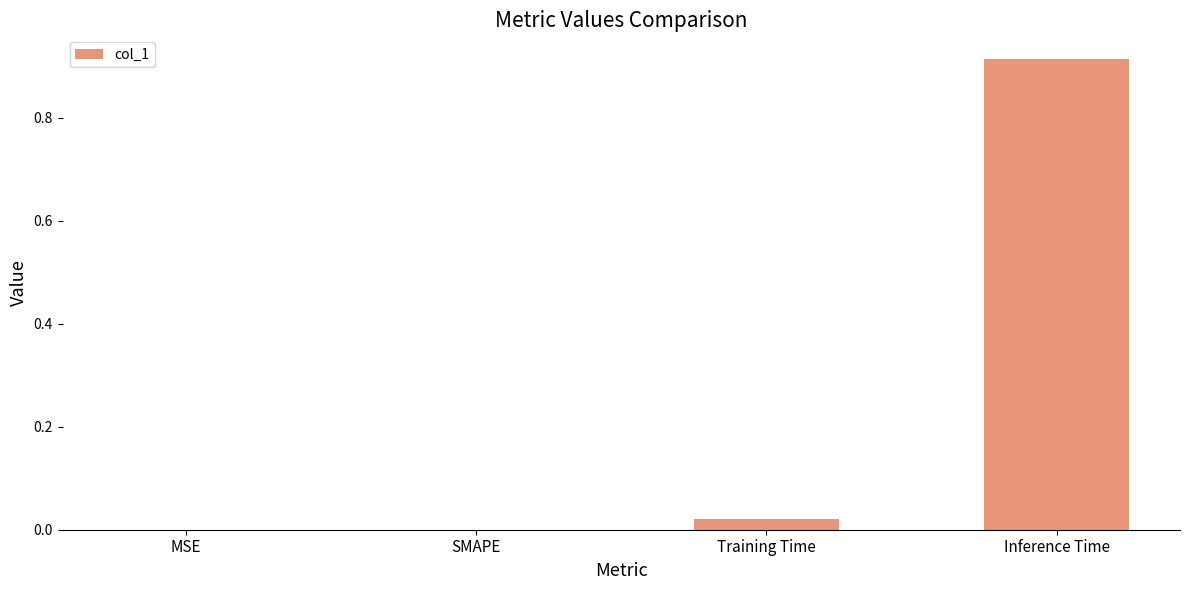

Which has a higher value, Training Time or MSE?

Training Time